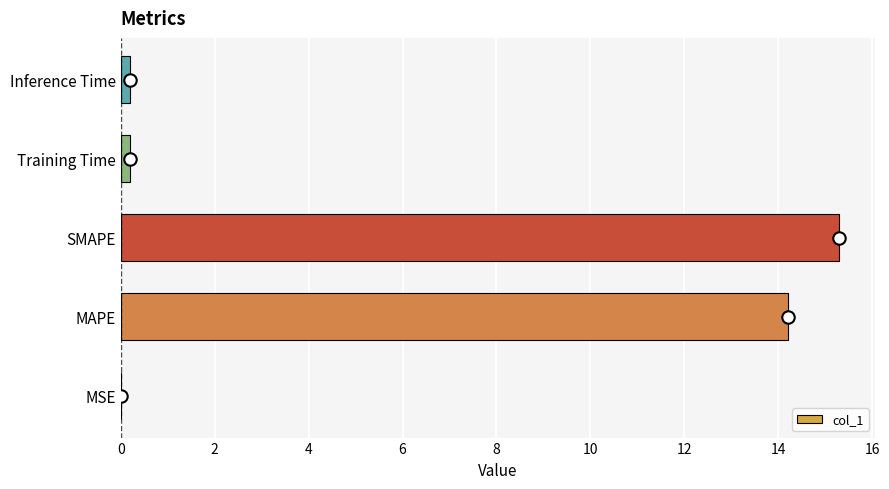

The value of col_1 at MAPE is 14.2. True or false?

True